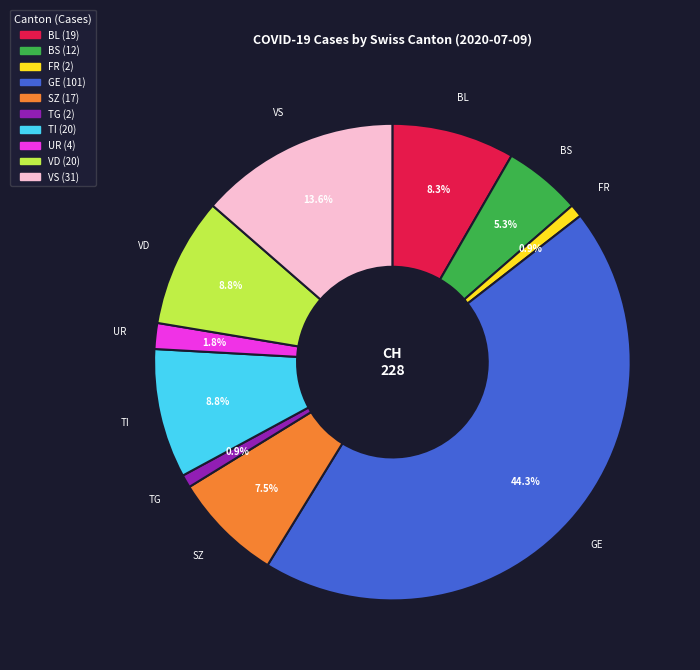

Is there a majority slice in this chart?

No